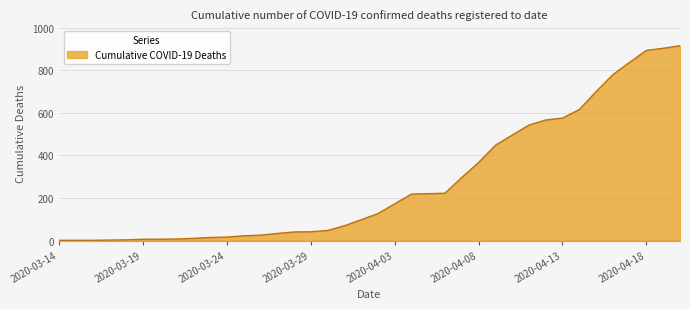

What is the difference between the maximum and minimum values?

914